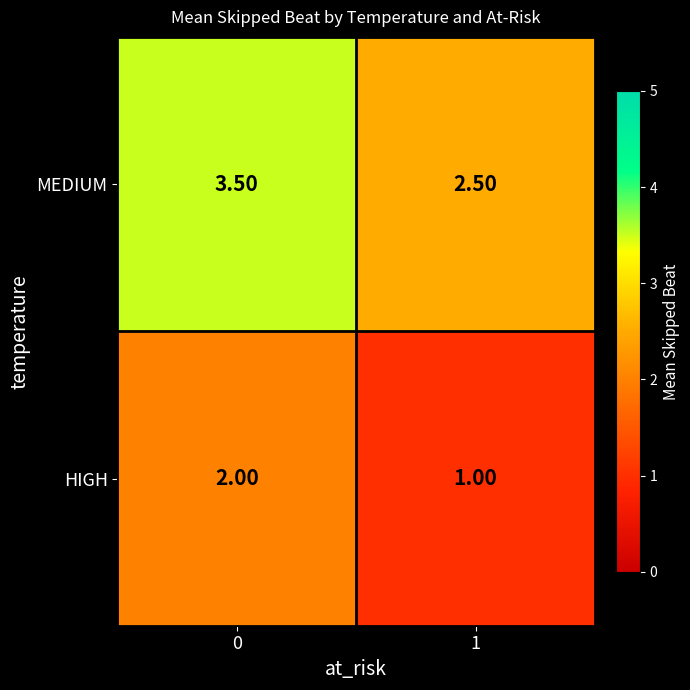

At 1, list the series in order from smallest to largest.

HIGH, MEDIUM